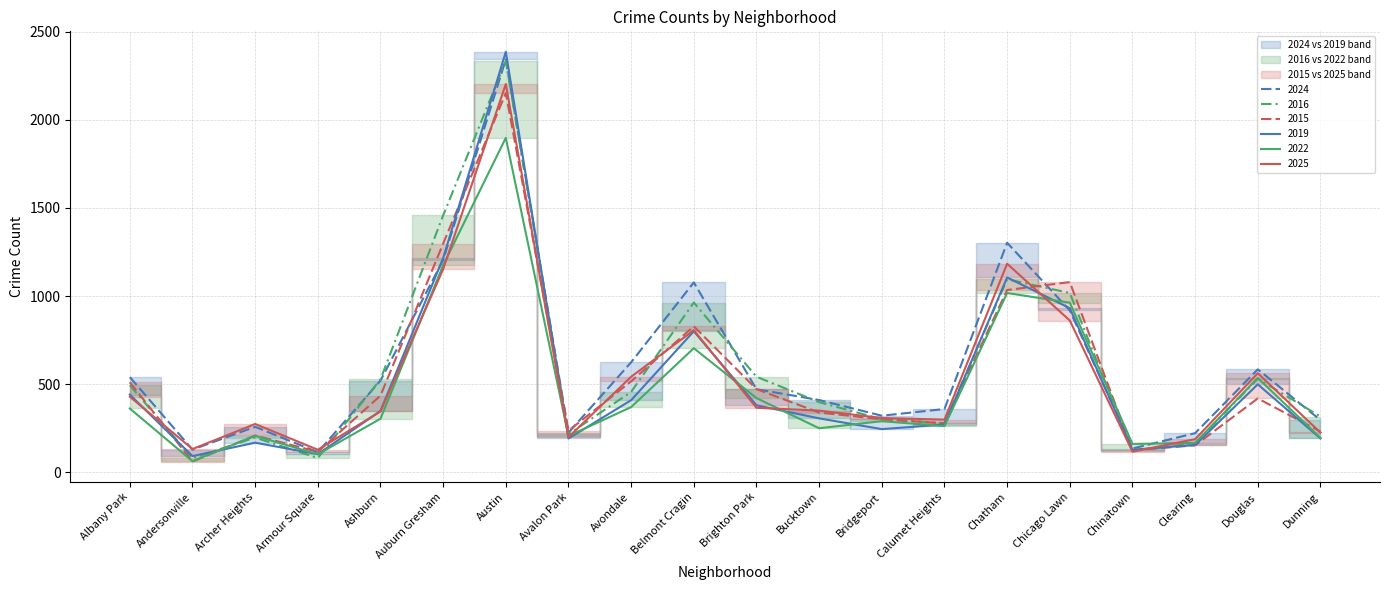

Which label corresponds to the smallest value in the chart?

Andersonville